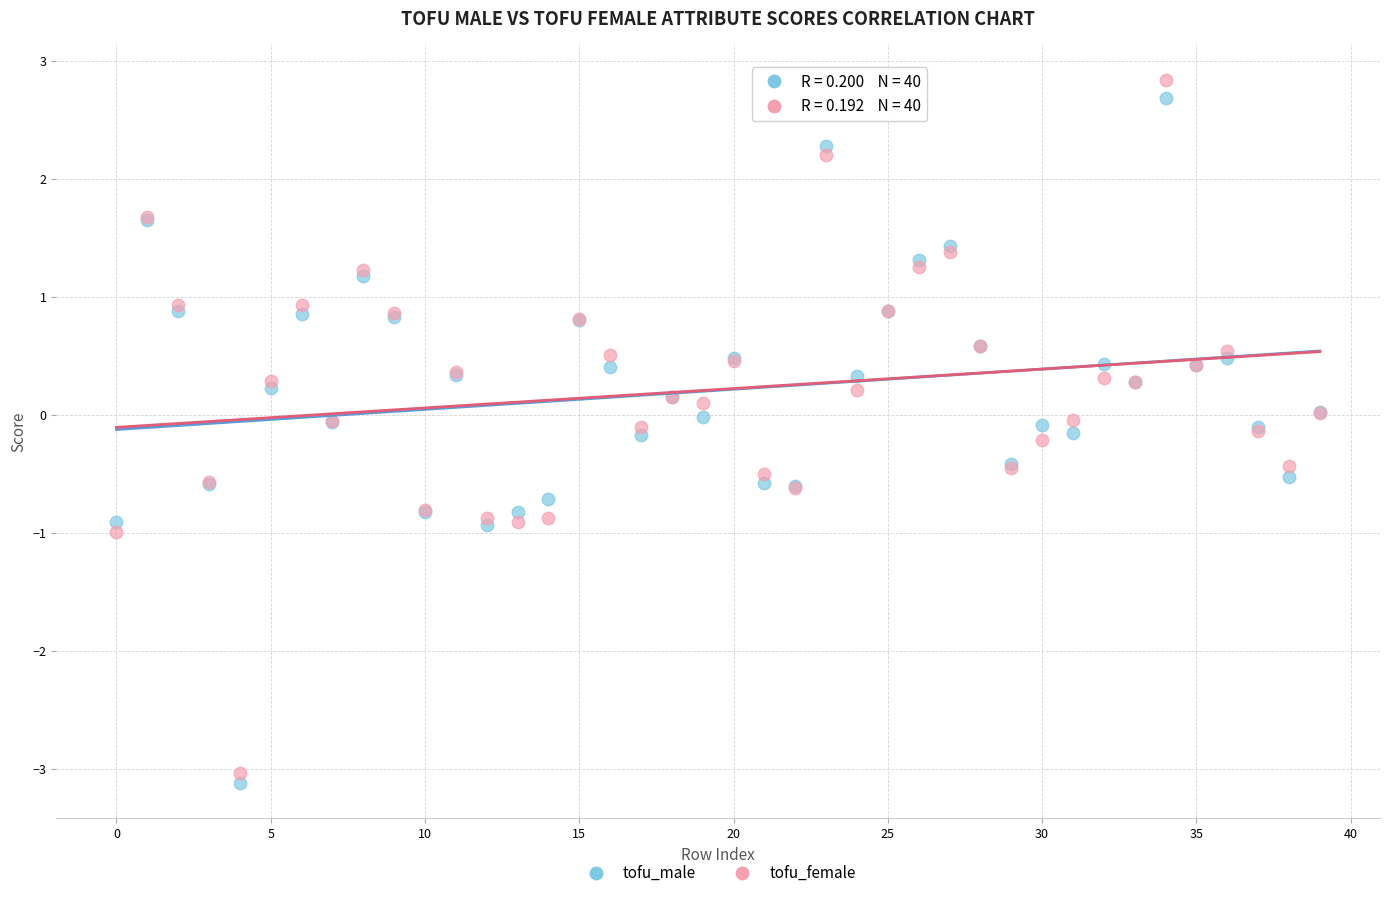

Which series has the largest Y range (max minus min)?

tofu_female